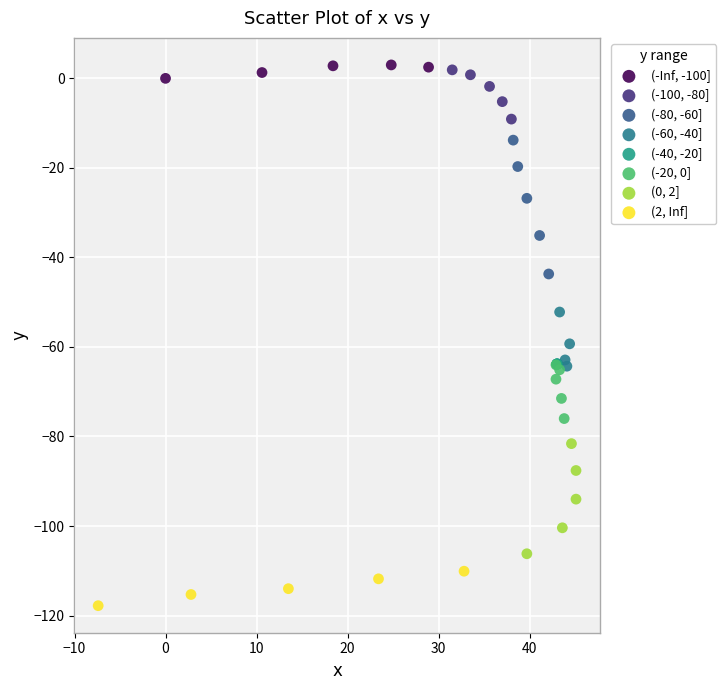

Which series has the largest Y range (max minus min)?

(-80, -60]